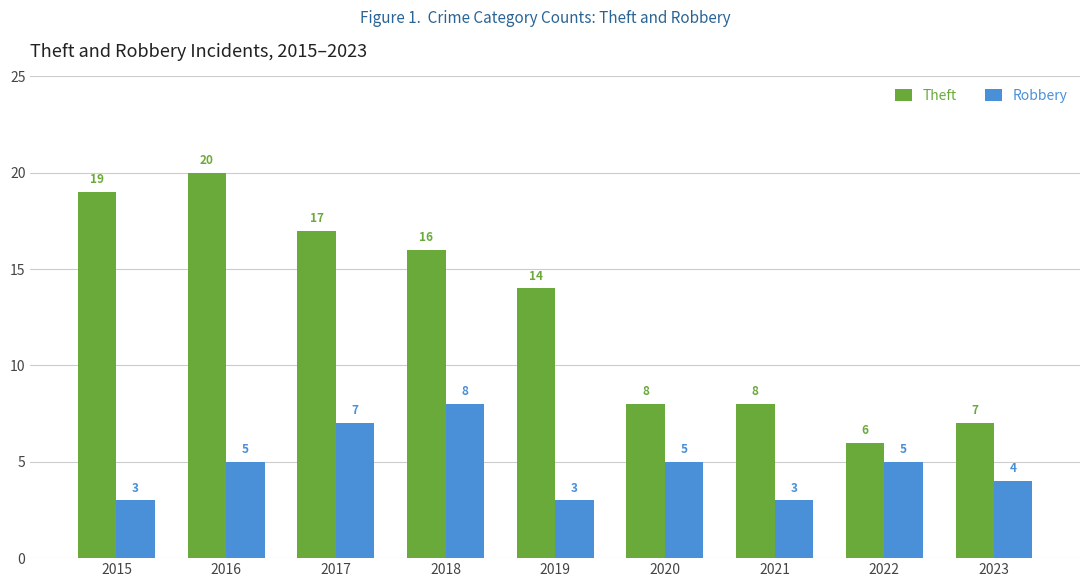

Rank the series by their average value, from lowest to highest.

Robbery, Theft